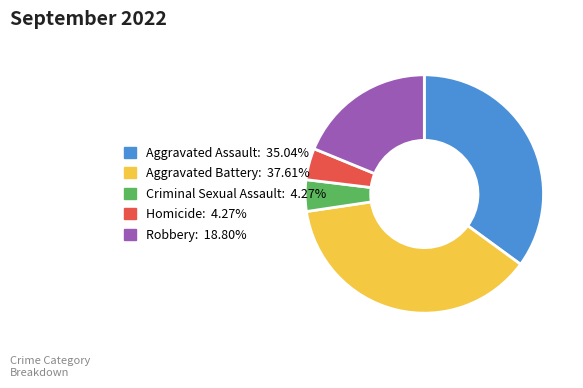

Combined, do Robbery and Aggravated Battery account for over 50%?

Yes